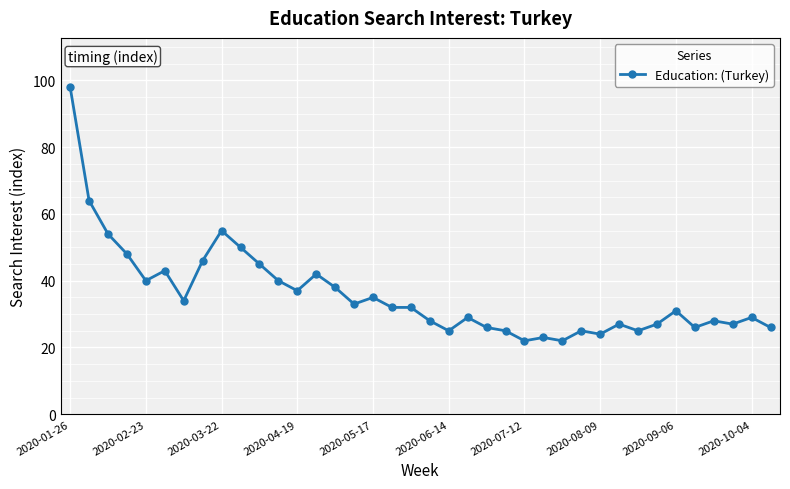

What is the value of the 14th point from the left?

42